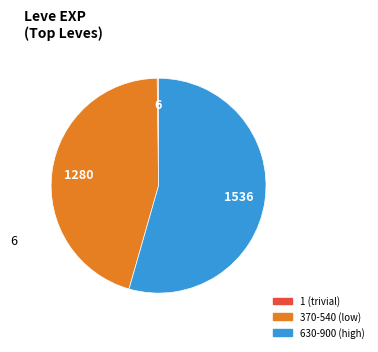

Which category accounts for the majority?

630-900 (high)